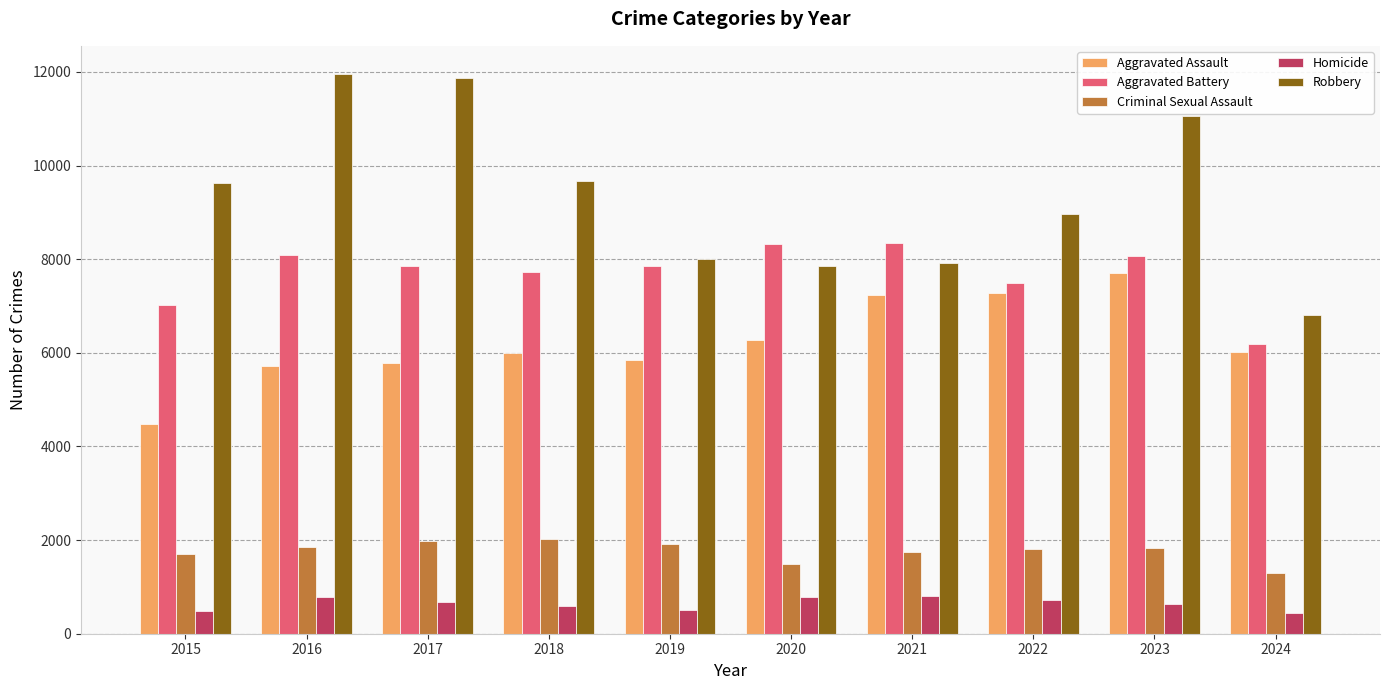

What is the average value of the Aggravated Assault series?

6233